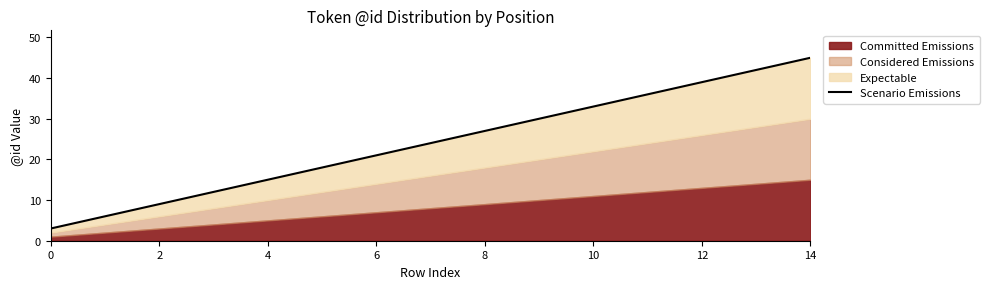

How many lines are shown in the chart?

1